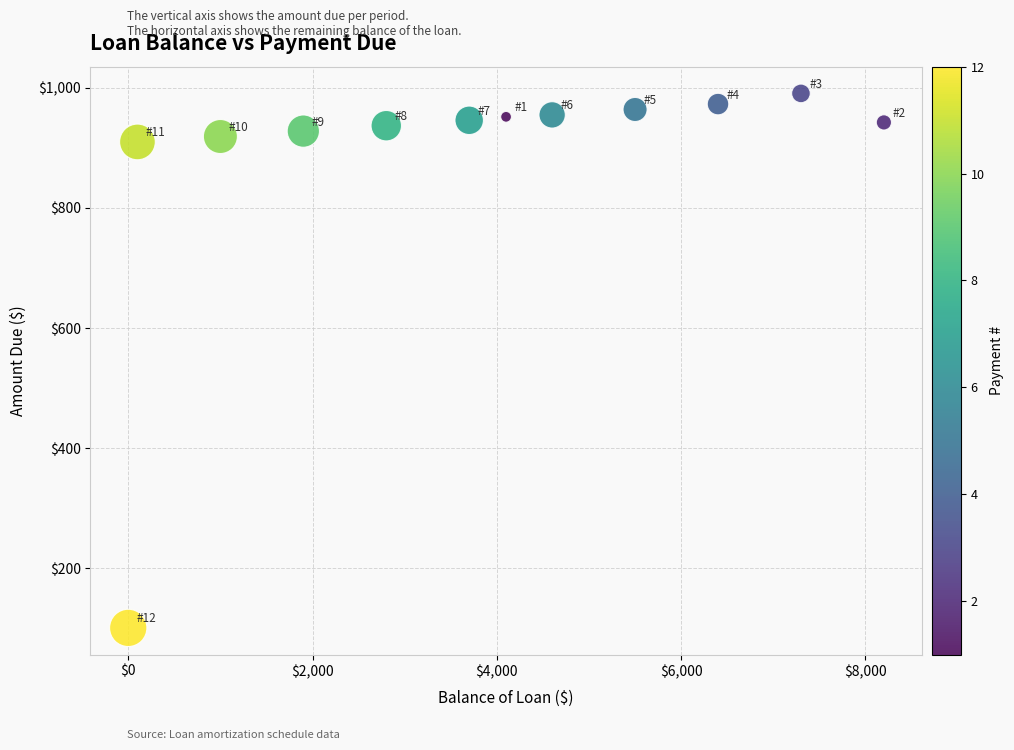

What is the average Y value?

876.5